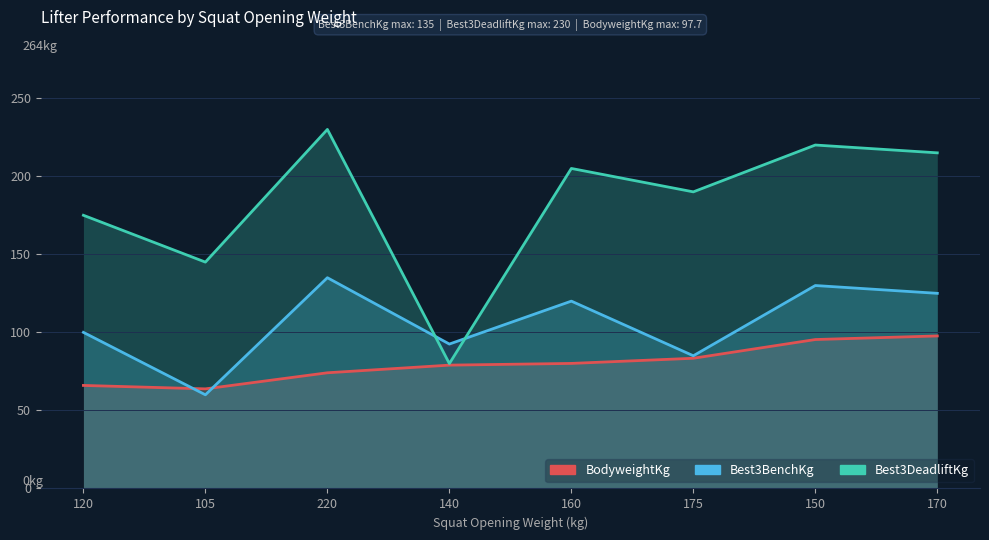

Reading left to right, extract all data points from this chart.

BodyweightKg: 120=66.0	105=63.8	220=74.1	140=79.0	160=80.1	175=83.4	150=95.4	170=97.7
Best3BenchKg: 120=100.0	105=60.0	220=135.0	140=92.5	160=120.0	175=85.0	150=130.0	170=125.0
Best3DeadliftKg: 120=175.0	105=145.0	220=230.0	140=80.0	160=205.0	175=190.0	150=220.0	170=215.0